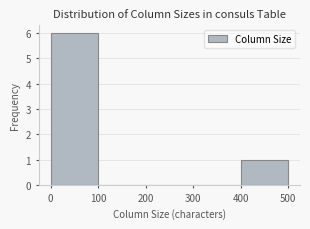

Reading left to right, list every bar in this chart as the range it spans on the x-axis followed by its height. The values are not printed on the chart, so give them approximately, as read against the axis.

0 to 100: 6
100 to 200: 0
200 to 300: 0
300 to 400: 0
400 to 500: 1